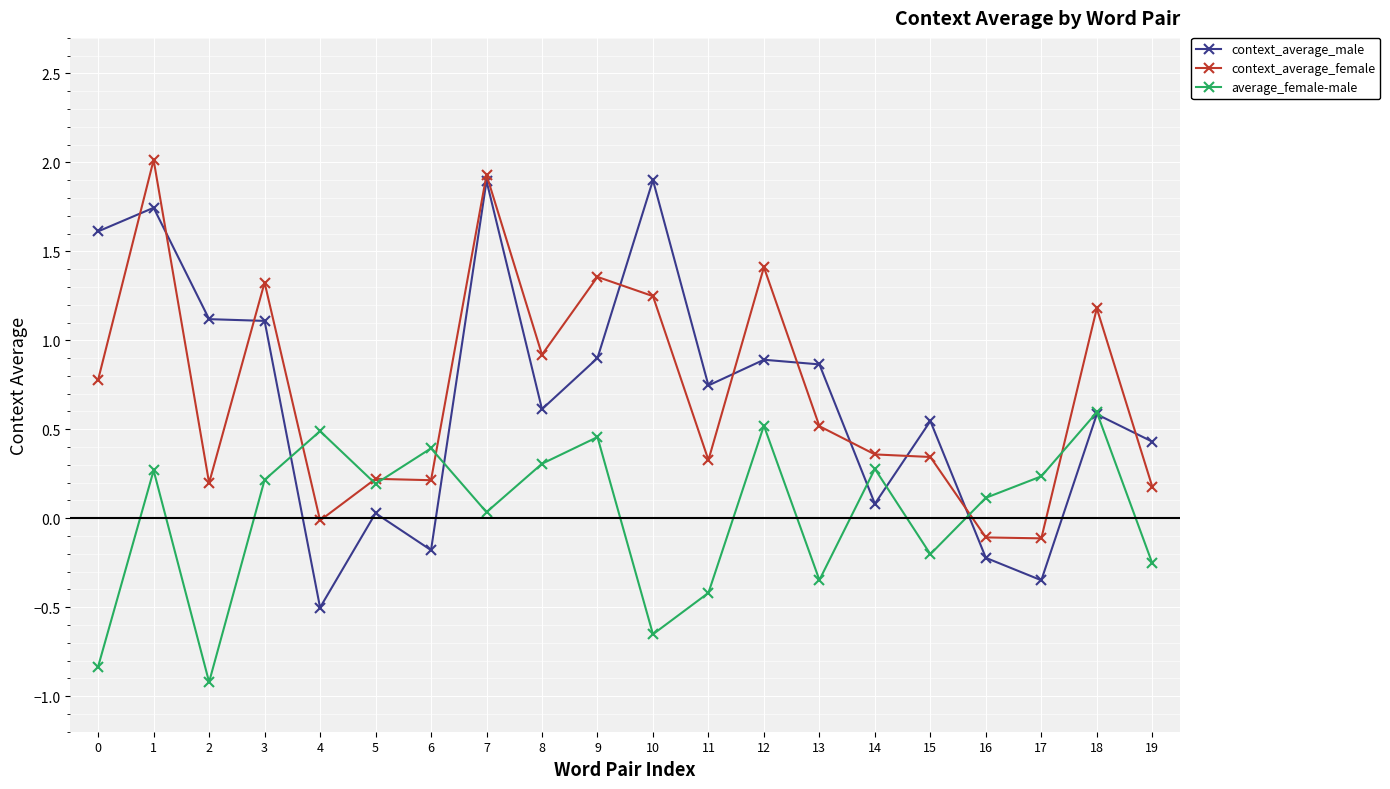

At 1, list the series in order from smallest to largest.

average_female-male, context_average_male, context_average_female